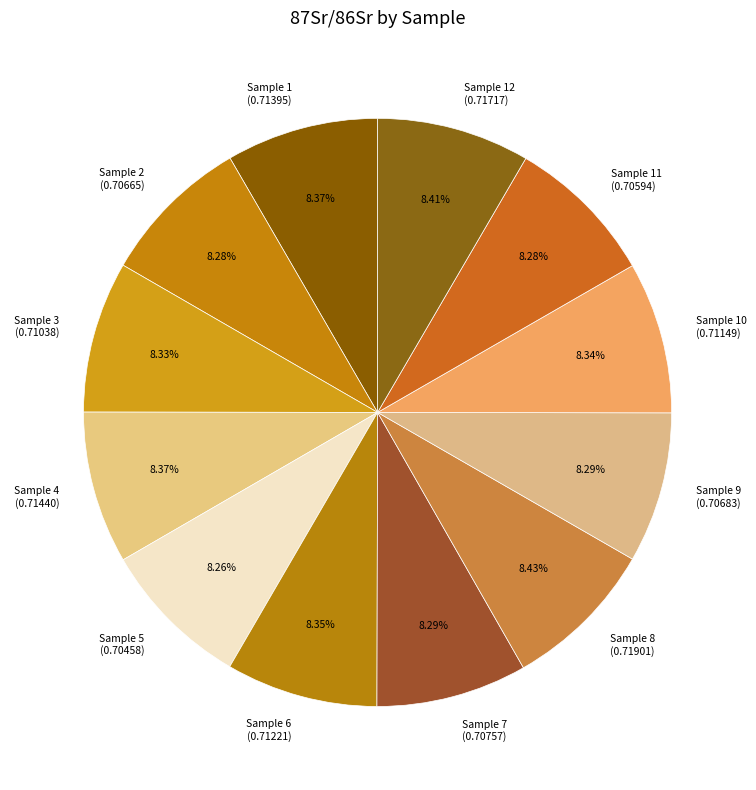

How many segments does this pie chart have?

12